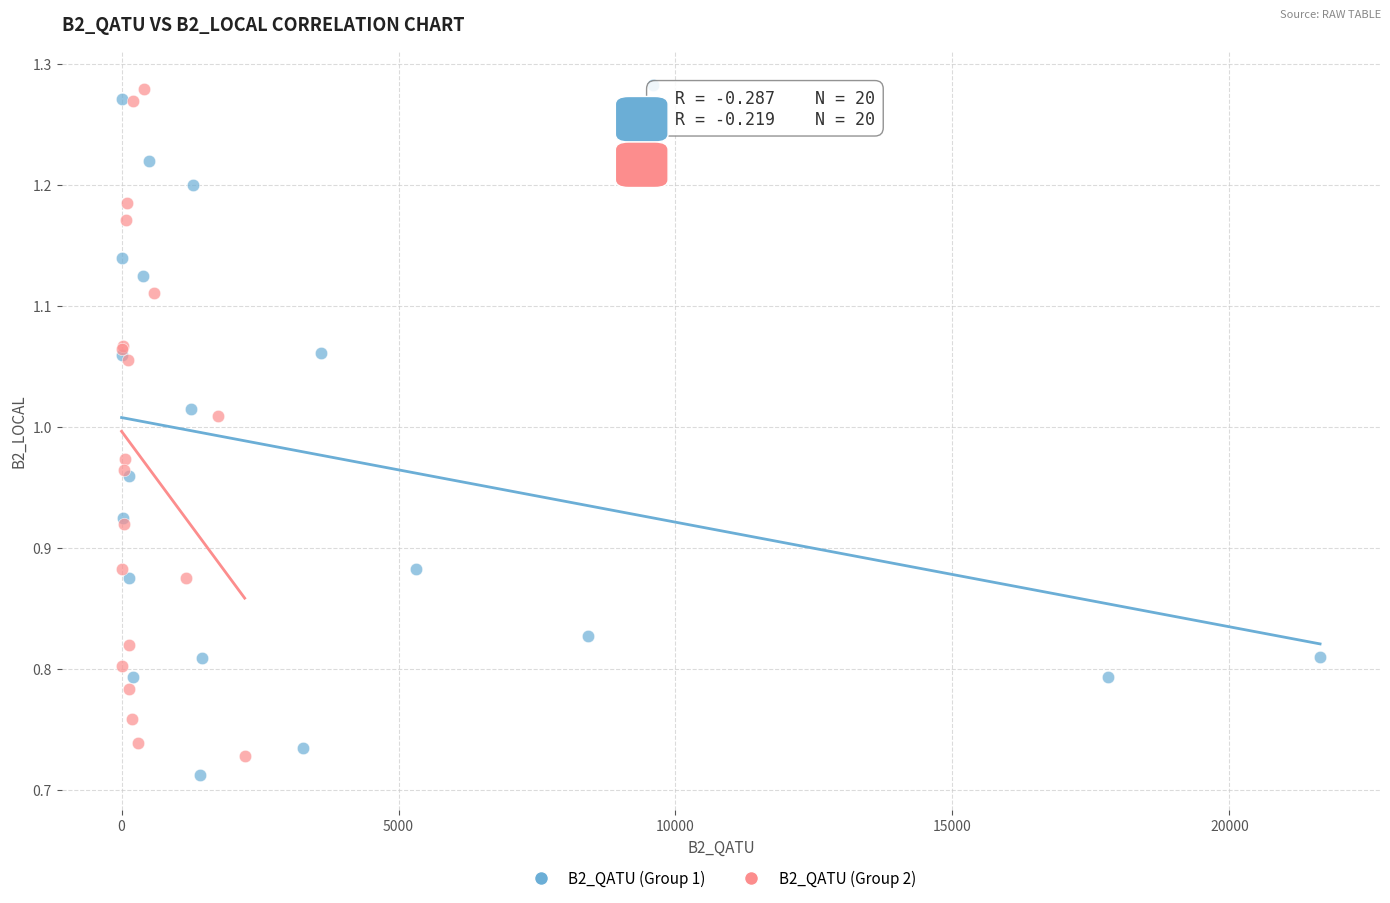

Which series reaches the minimum Y coordinate?

B2_QATU (Group 1)